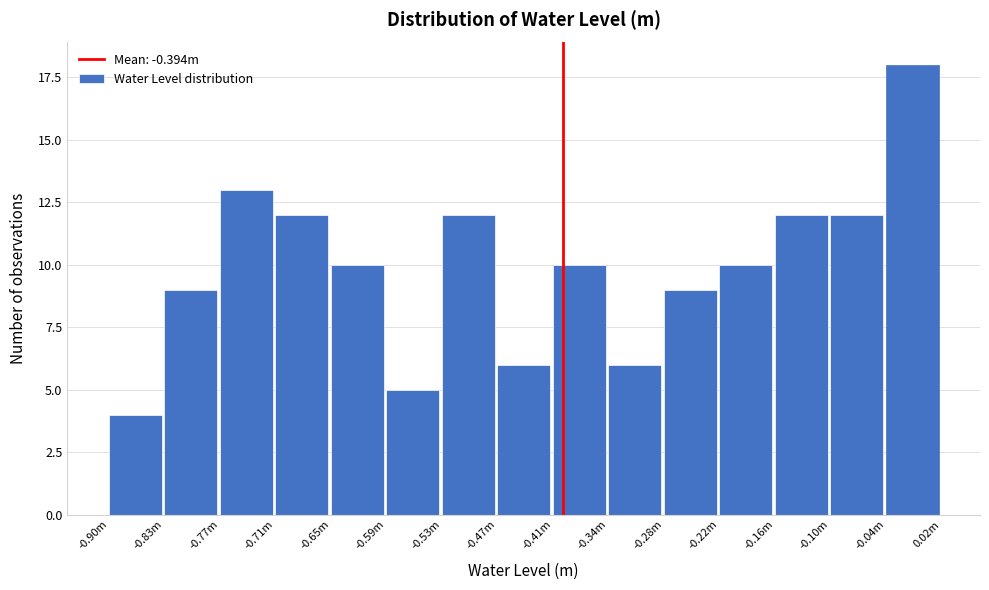

Reading right to left, extract all data points from this chart.

18	12	12	10	9	6	10	6	12	5	10	12	13	9	4